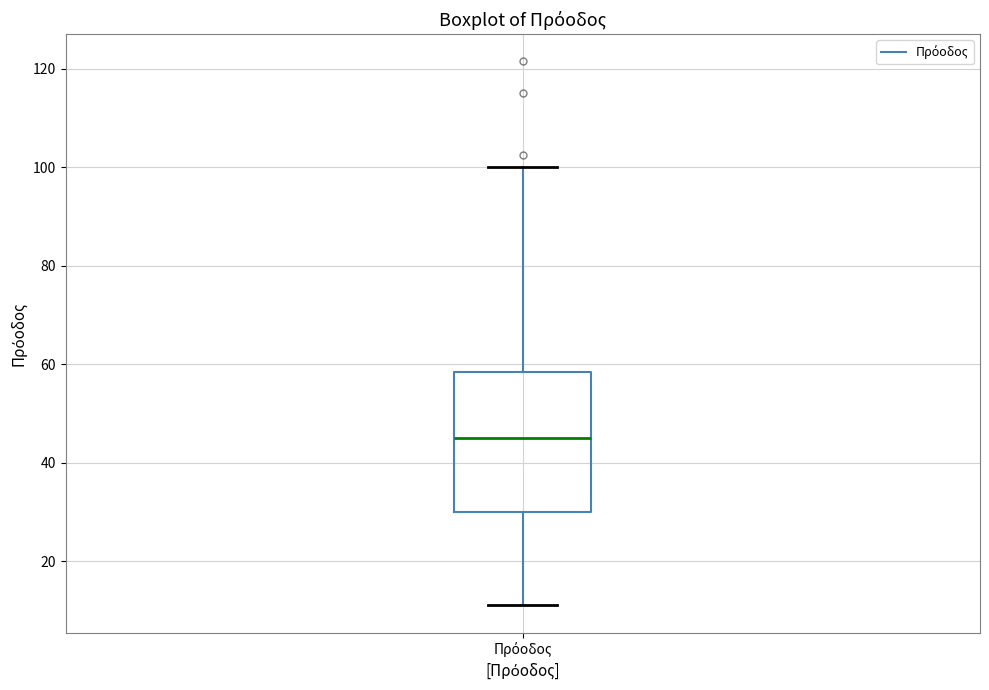

Where does the upper whisker of the box for Πρόοδος end on the y-axis? The values are not printed on the chart, so give them approximately, as read against the axis.

100